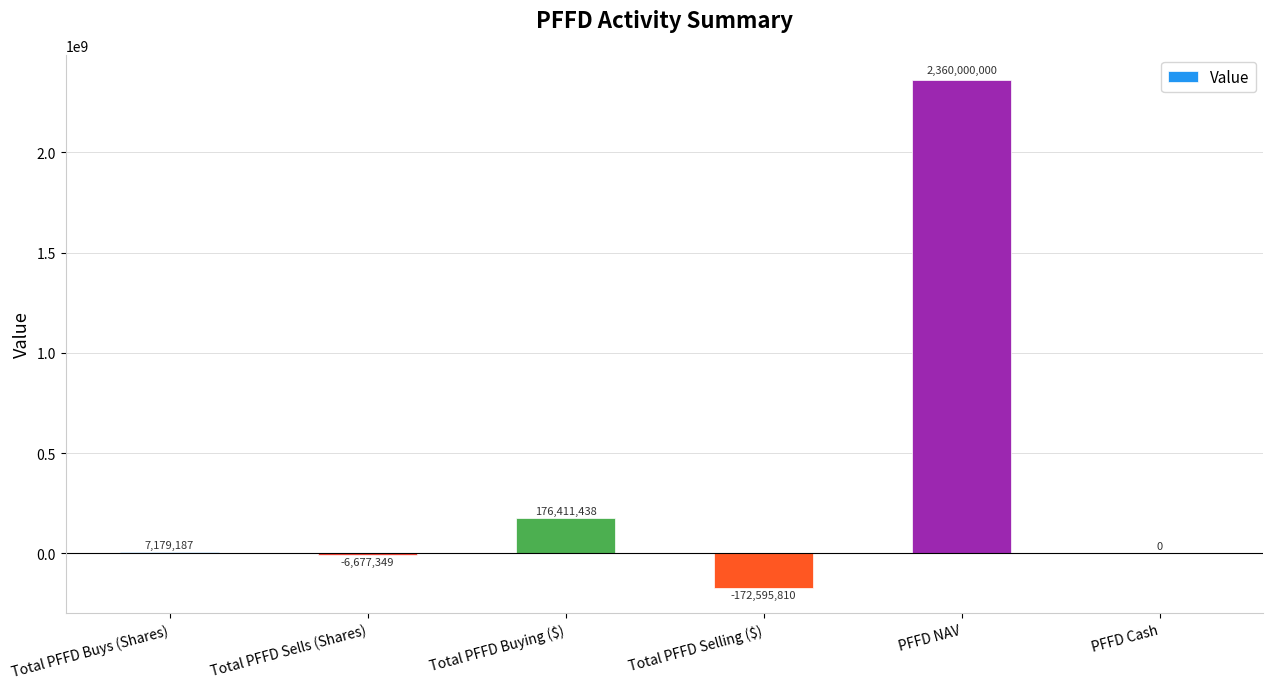

At which label is the value closest to 1093702095?

Total PFFD Buying ($)